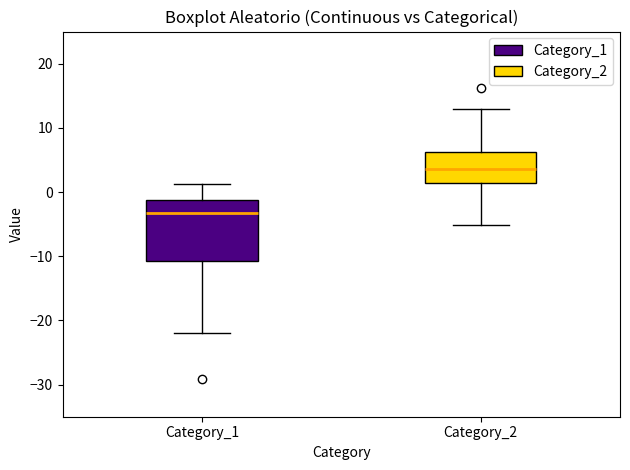

Reading left to right, read every box against the y-axis: the position of its median line, the range the box covers, and the ends of its whiskers. The values are not printed on the chart, so give them approximately, as read against the axis.

Category_1: median -3, box -11 to -1, whiskers -22 to 1
Category_2: median 4, box 1 to 6, whiskers -5 to 13